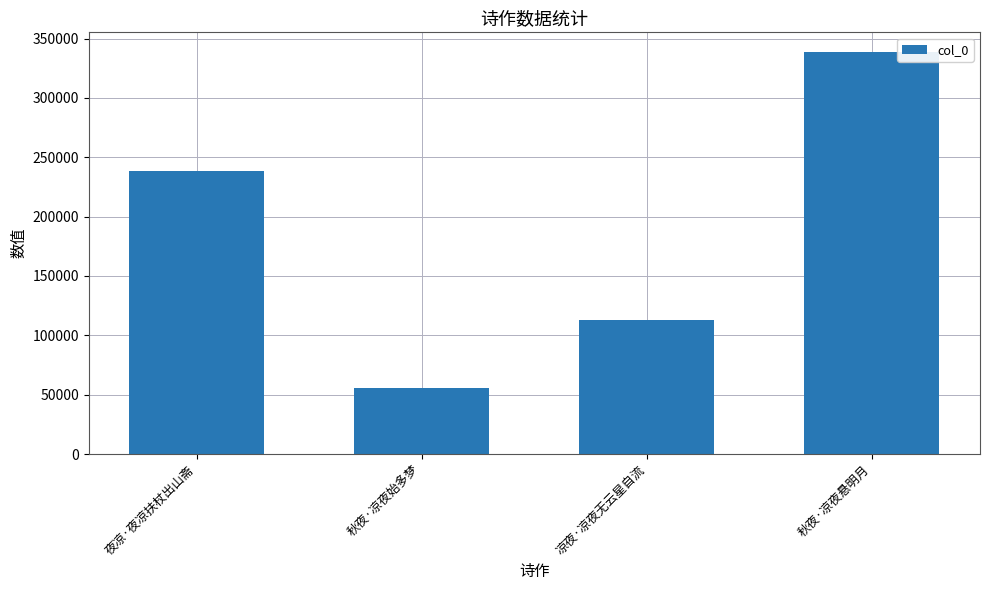

What is the greatest value displayed?

338363